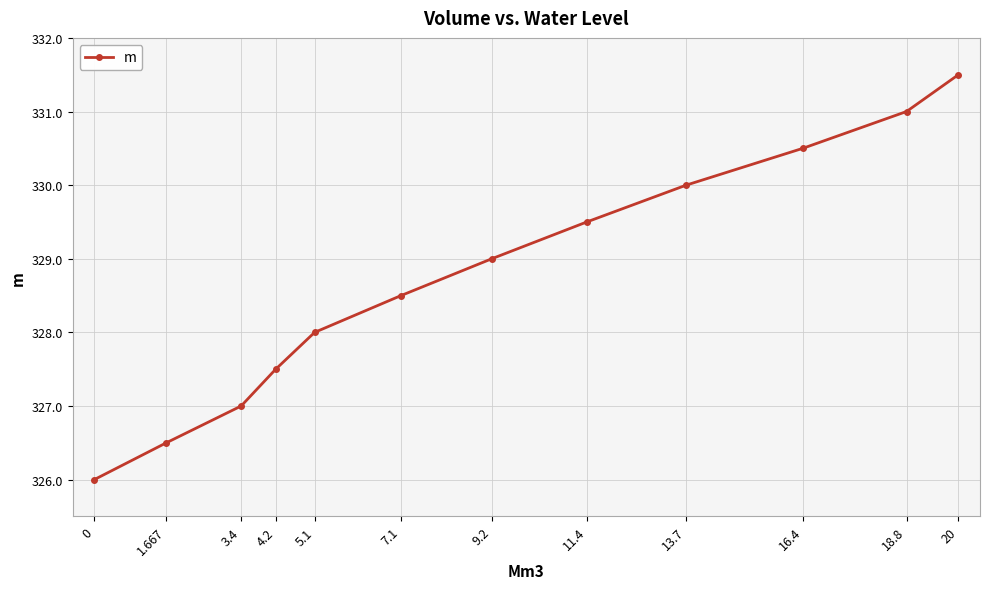

True or false: there are more than 0 points higher than both neighbors.

False